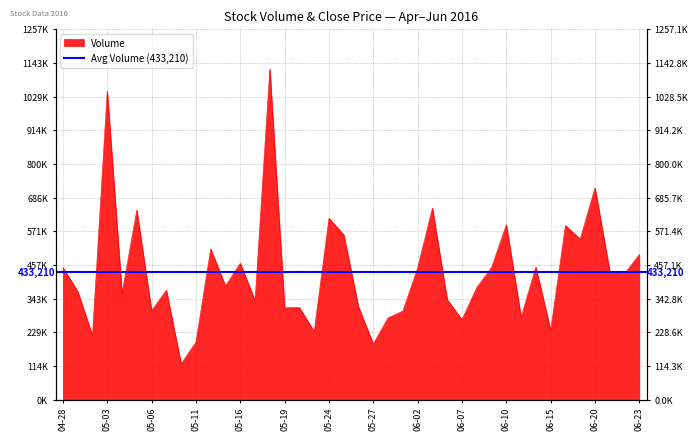

What is the difference between the maximum and minimum values?

1000500